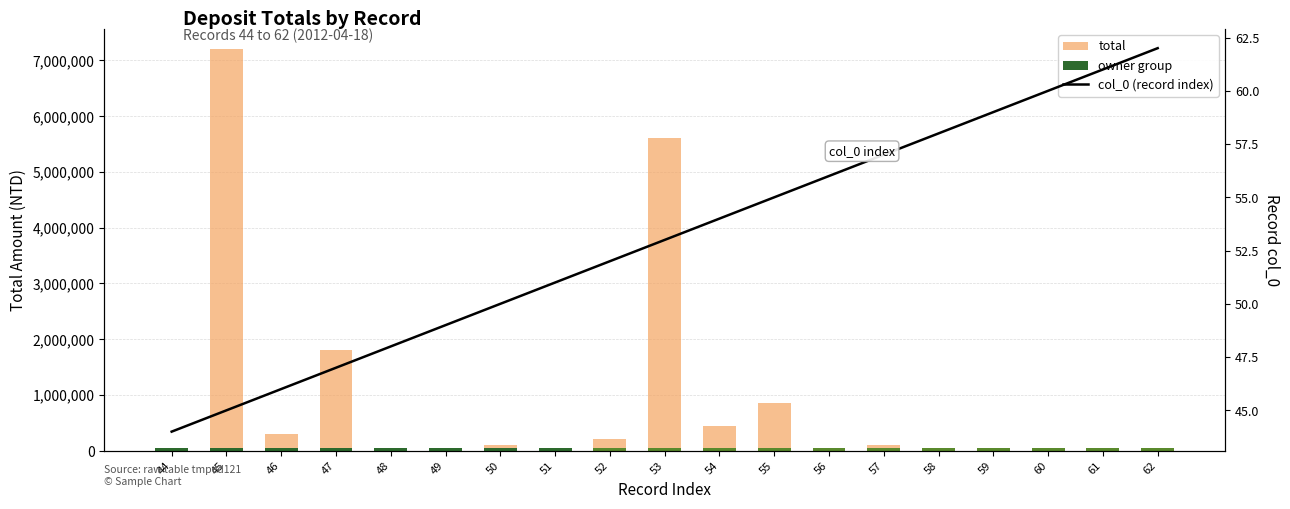

How many data points in total are above 58320?

9